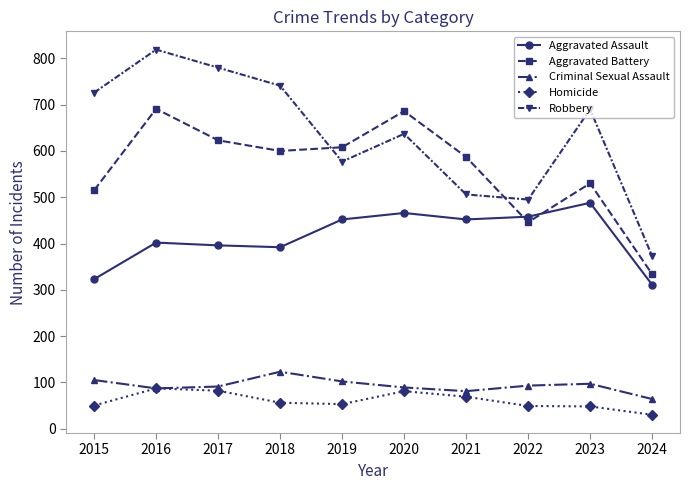

Rank the series at 2015 from highest to lowest value.

Robbery, Aggravated Battery, Aggravated Assault, Criminal Sexual Assault, Homicide